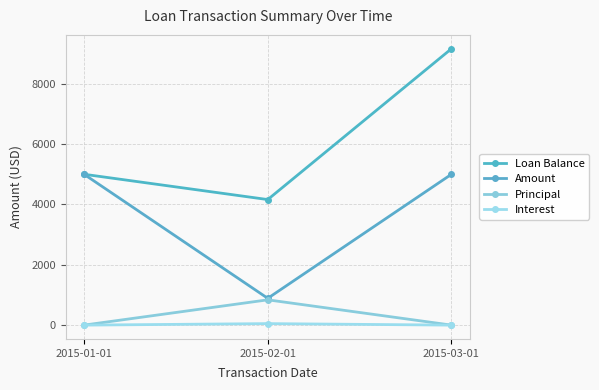

At which category is the sum across all series the highest?

2015-03-01